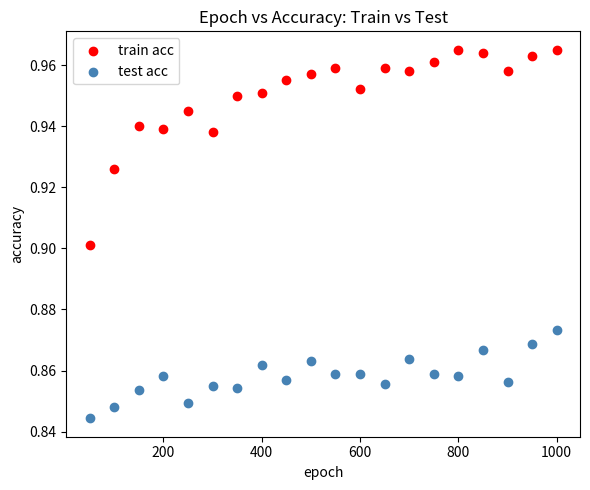

Which series has the largest Y range (max minus min)?

train acc